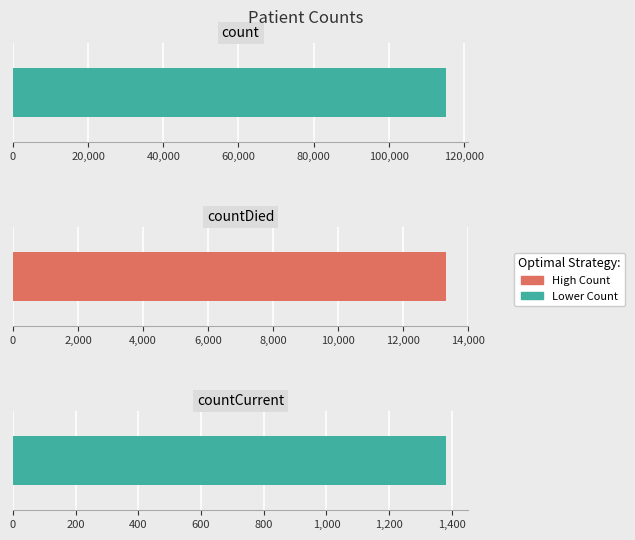

Rank the categories by value from highest to lowest.

count, countDied, countCurrent